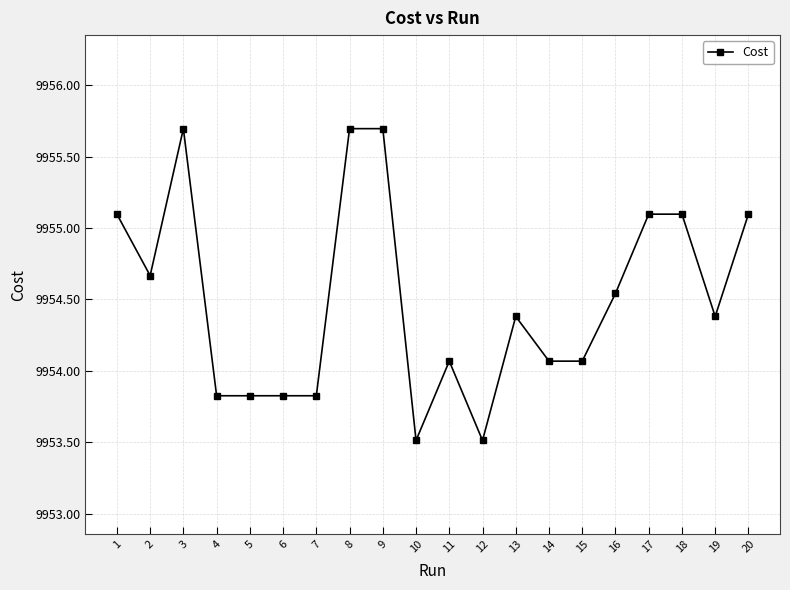

What is the approximate value at 7?

9953.8